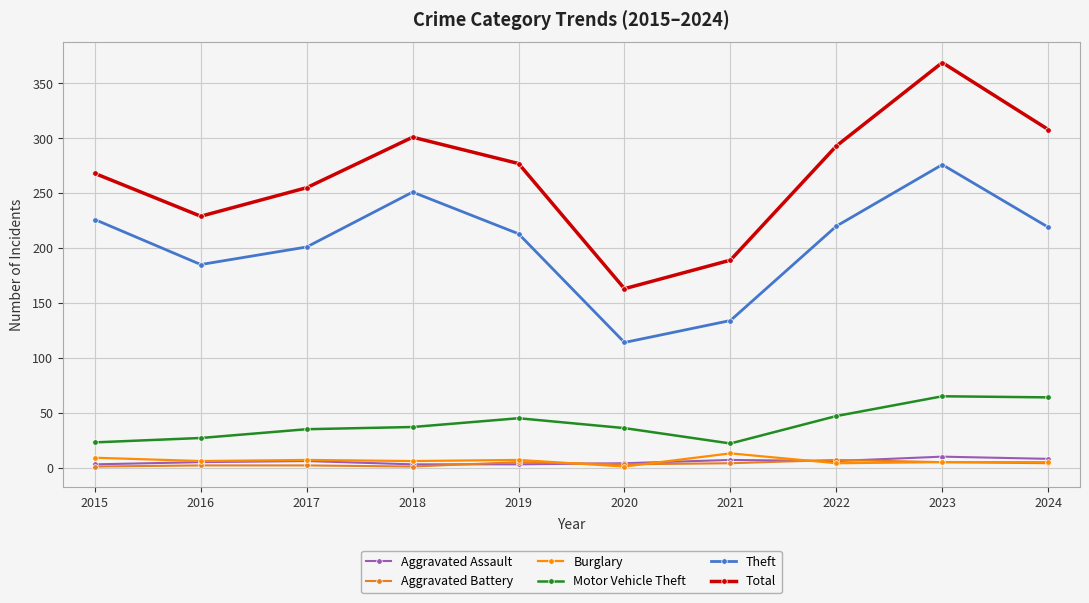

How many values in the Total series are below 277?

5